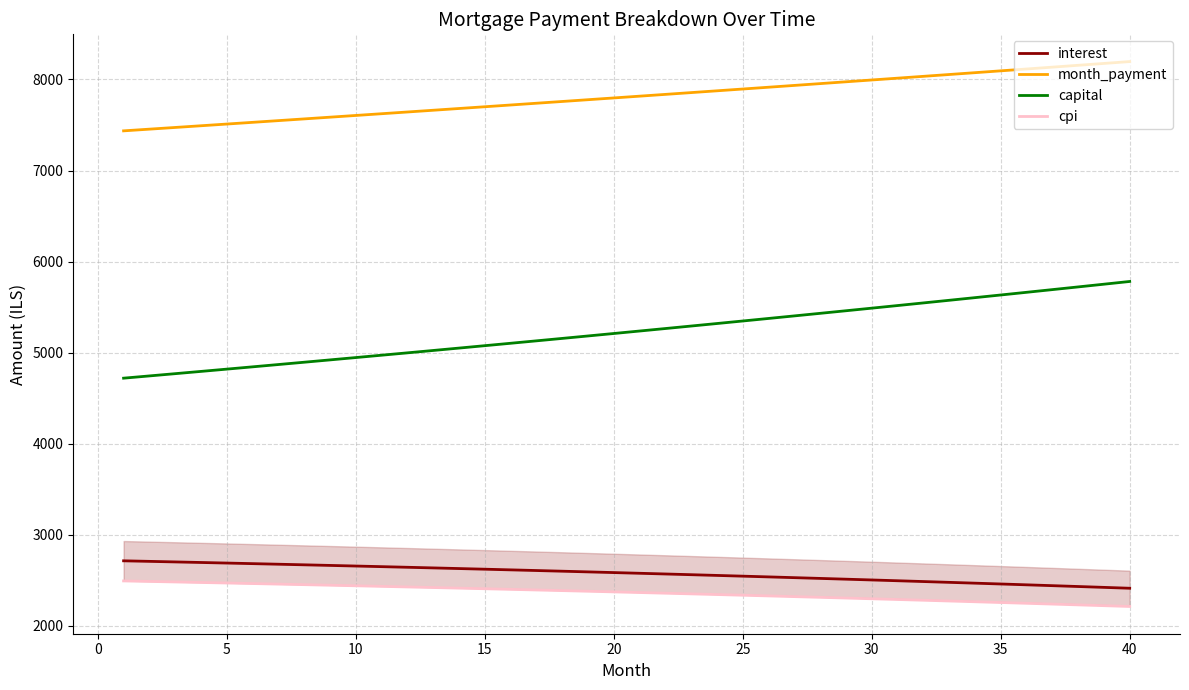

What is the difference between the maximum and minimum values in the capital series?

1061.6